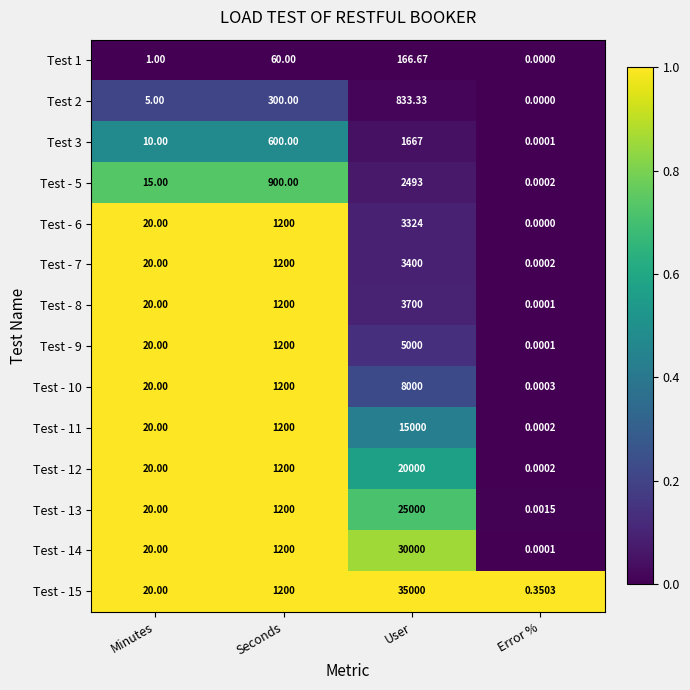

Which category has the lowest value across all series?

Error %